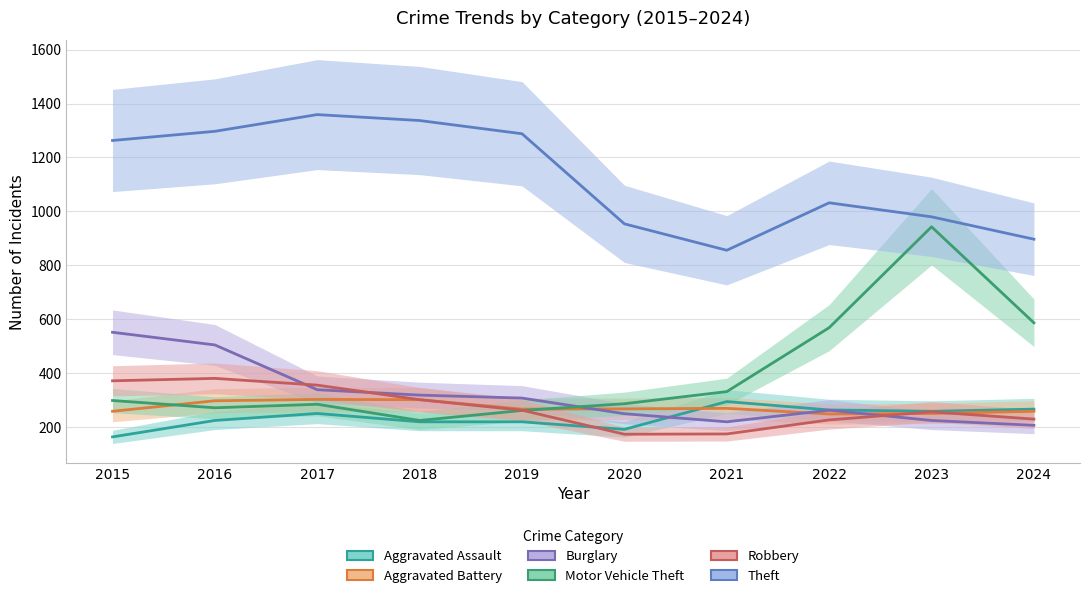

What is the difference between the Motor Vehicle Theft values at 2017 and 2019?

23